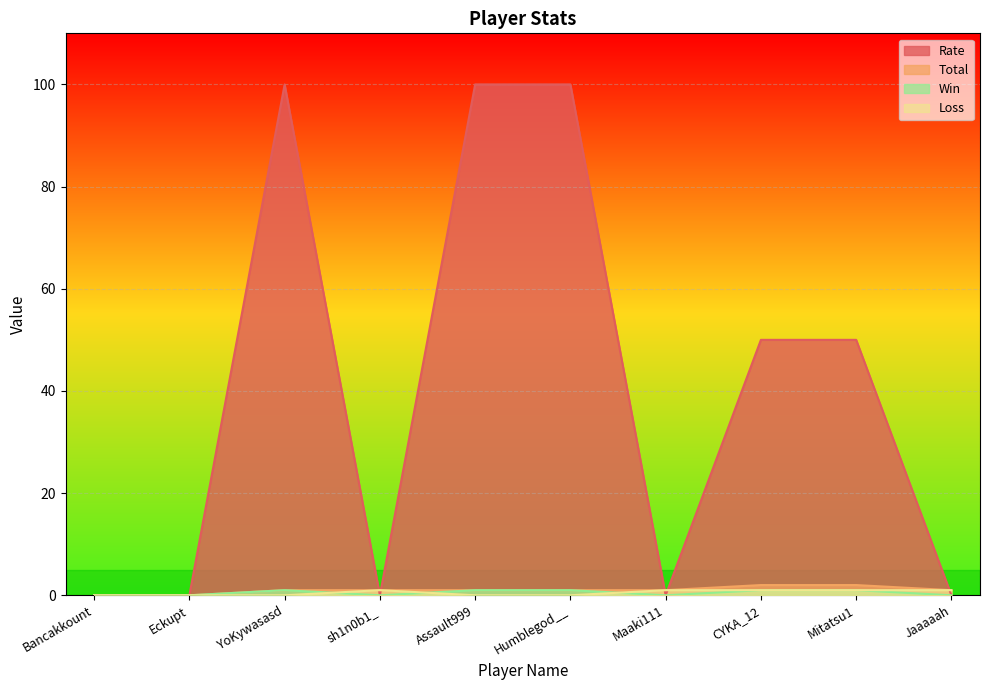

What is the difference between the maximum and minimum values in the Win series?

1